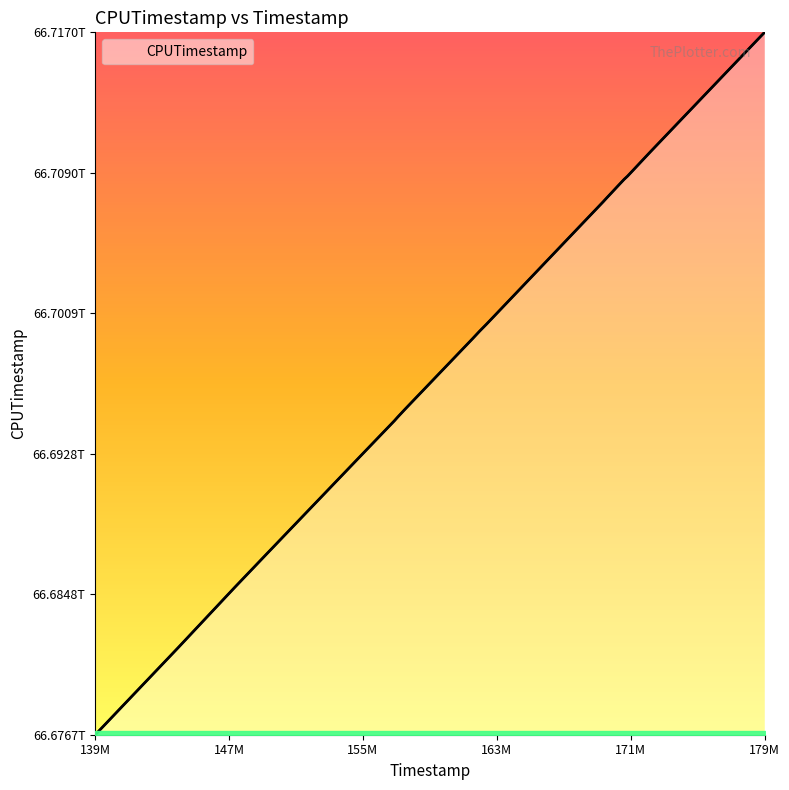

The chart shows a value of 37698358311950 at 163M. True or false?

False